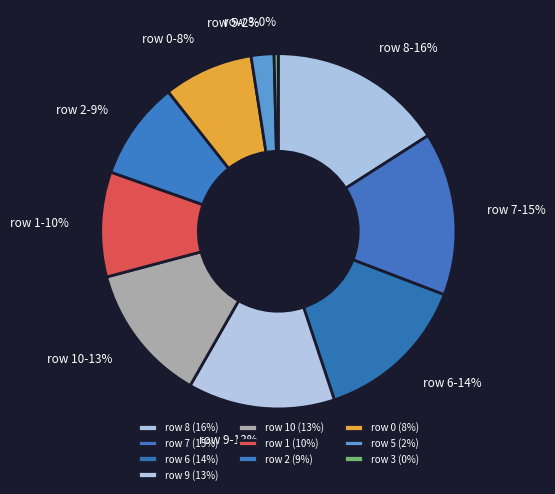

Which slice is the smallest?

row 3 (0%)